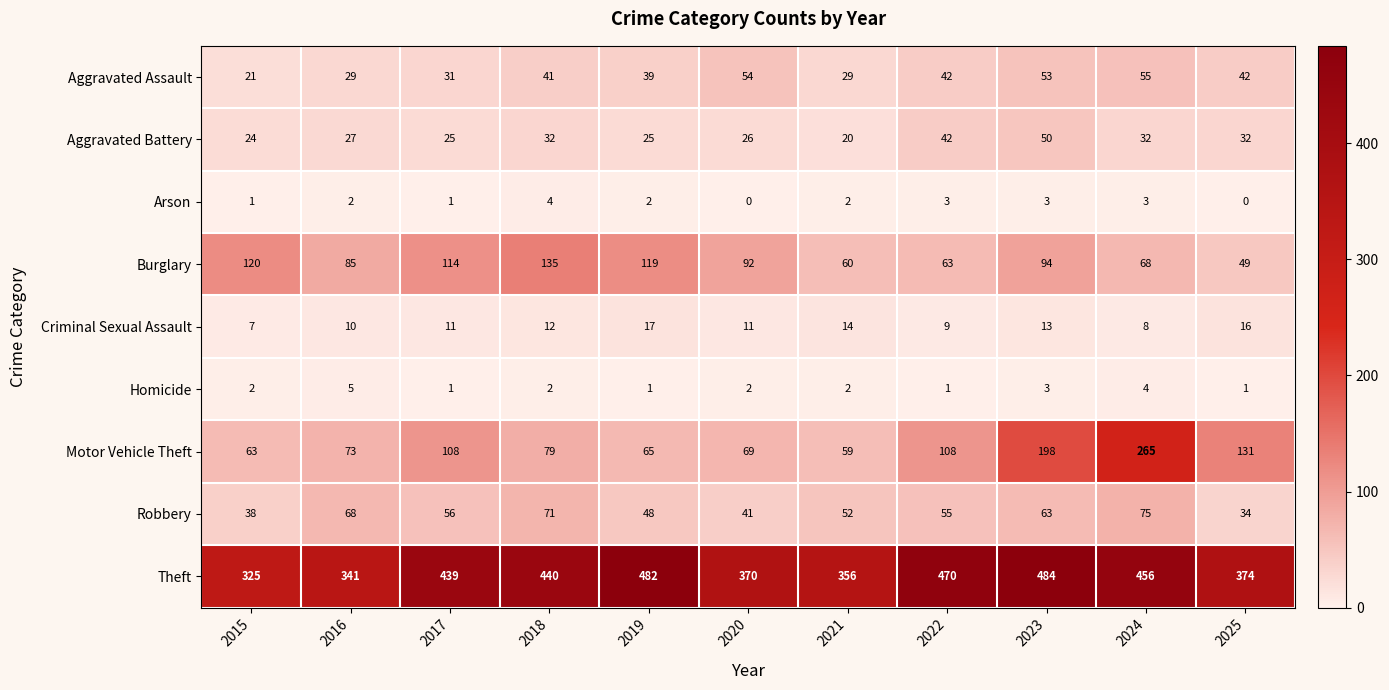

The value of Aggravated Assault at 2015 is 21. True or false?

True